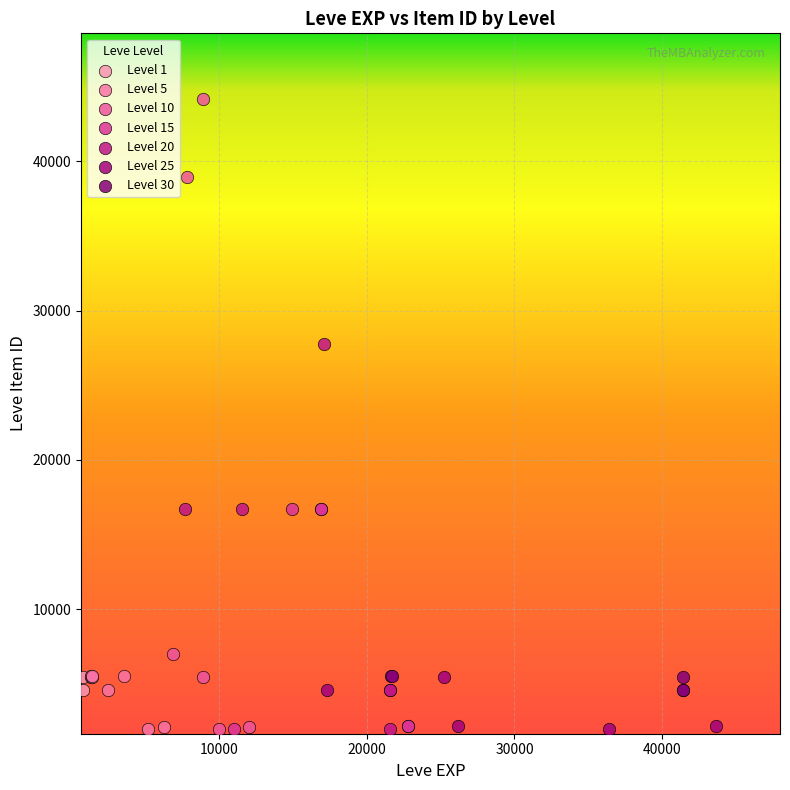

Which series contains the highest Y value?

Level 10